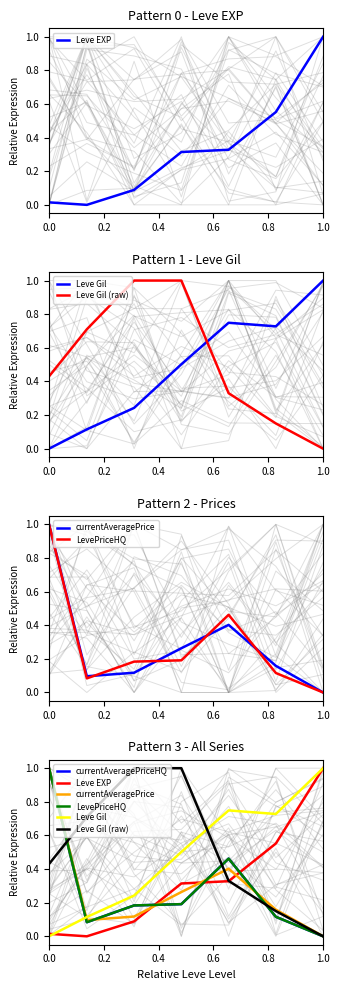

Which series has the largest total across all categories?

Leve Gil (raw)